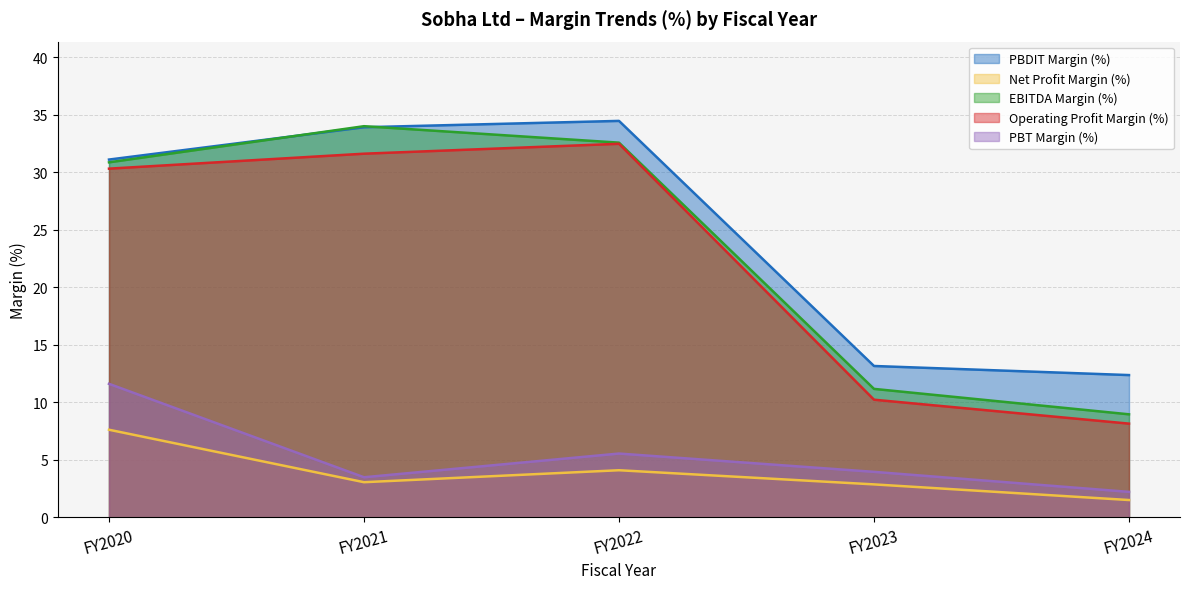

True or false: Operating Profit Margin (%) and PBT Margin (%) intersect in this chart.

False